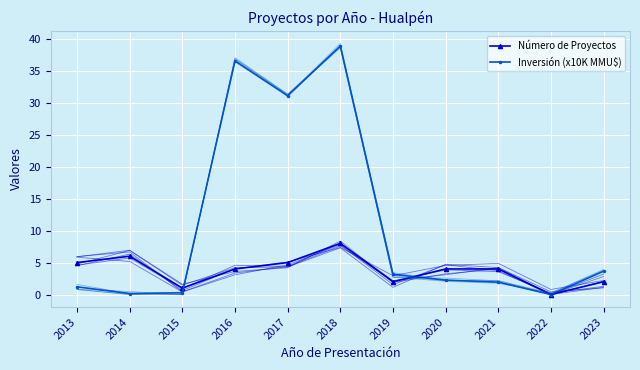

Reading left to right, transcribe all the data shown in this chart.

Número de Proyectos: 5.0	6.0	1.0	4.0	5.0	8.0	2.0	4.0	4.0	0.0	2.0
Inversión (x10K MMU$): 1.2	0.2	0.3	36.6	31.1	38.9	3.2	2.3	1.9	0.0	3.7